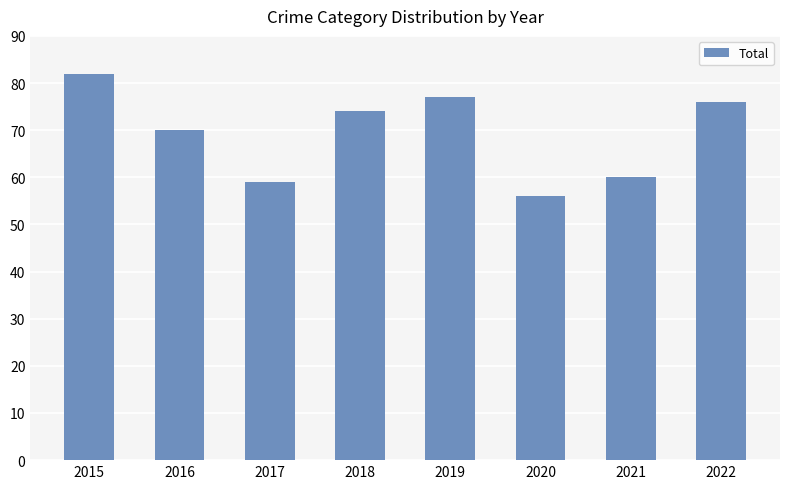

Are the bars grouped side by side (vs. stacked)?

No